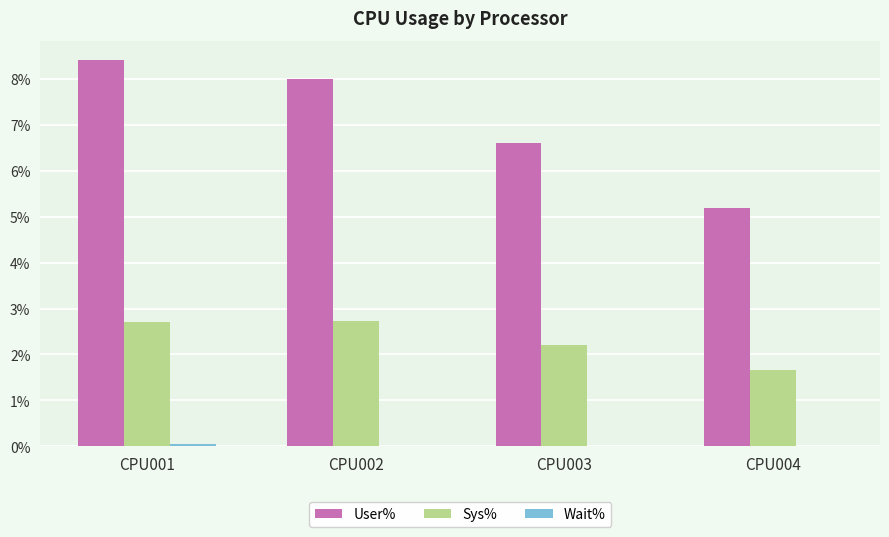

What is the greatest value displayed?

8.4